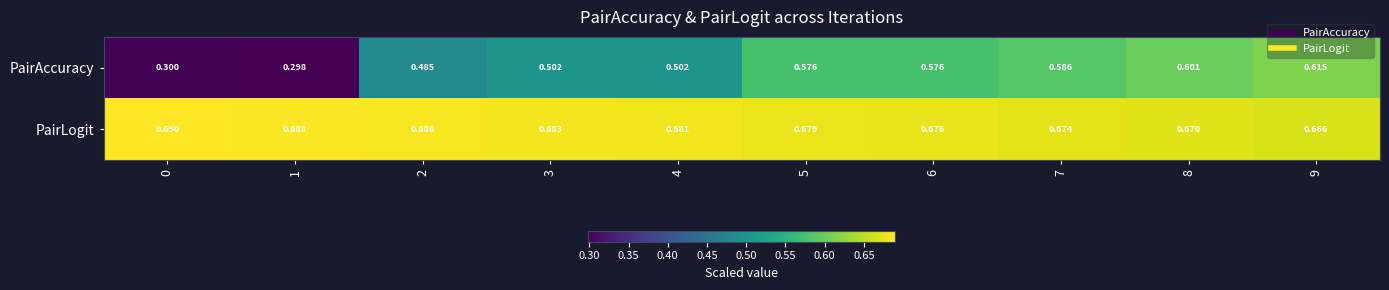

Between 3 and 9, which series saw the biggest shift?

PairAccuracy